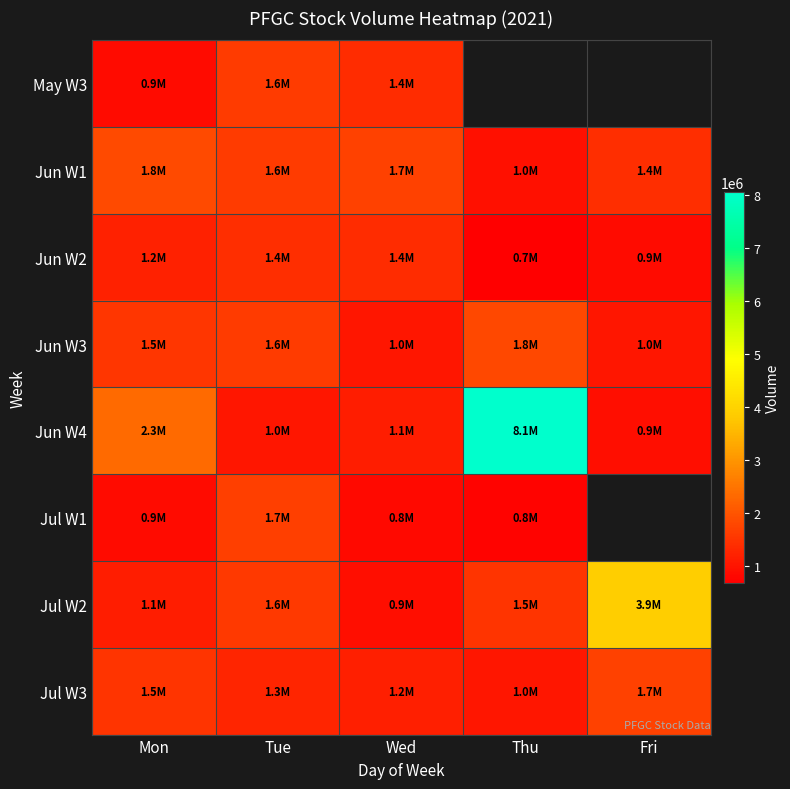

Which series has the largest range (max minus min)?

Jun W4